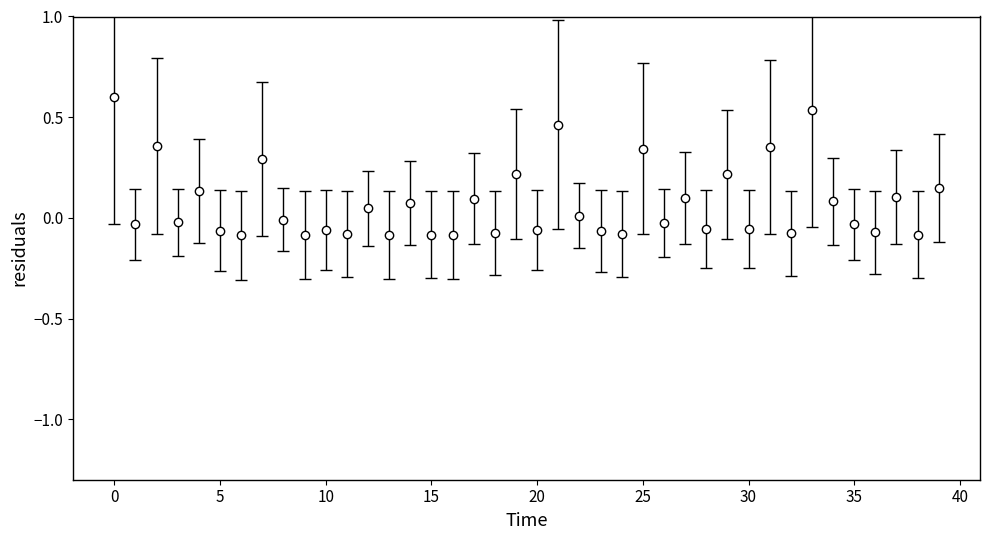

What is the greatest value displayed?

0.6